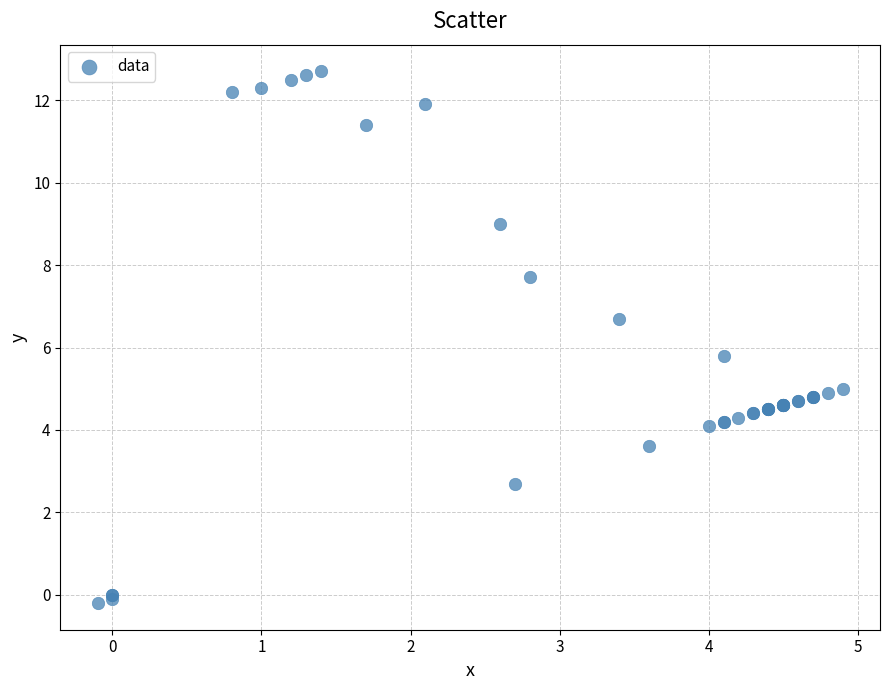

What Y value in the scatter plot is closest to 6?

5.8